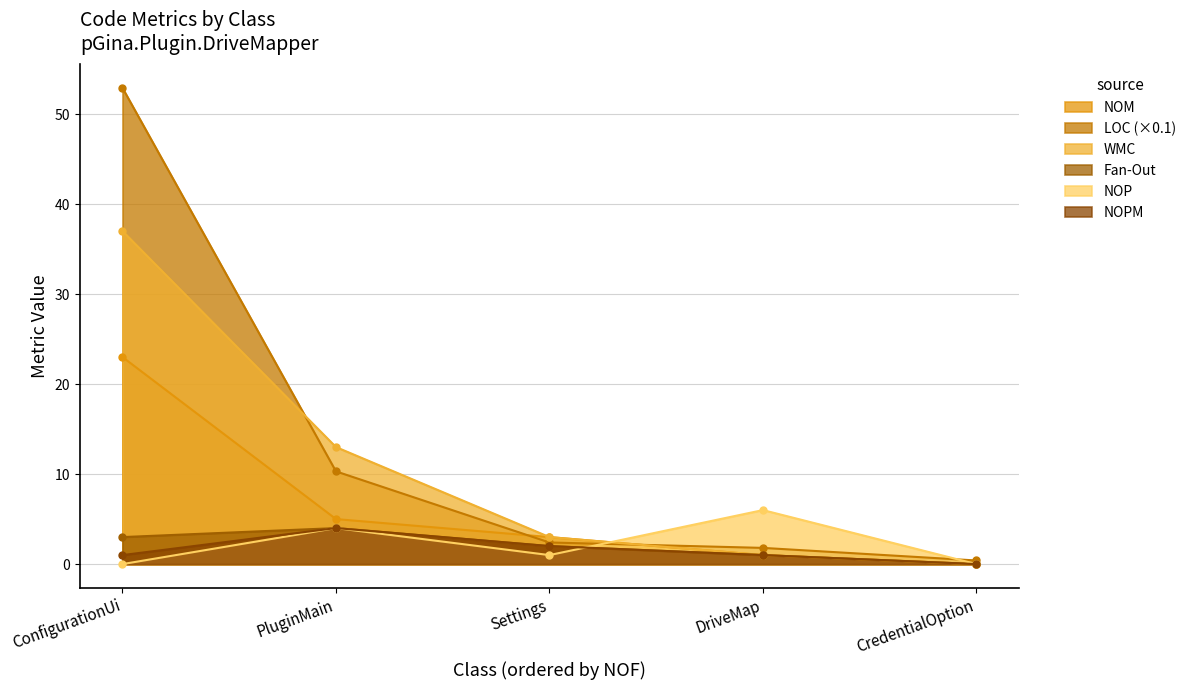

Rank the series by their maximum value, from lowest to highest.

Fan-Out, NOPM, NOP, NOM, WMC, LOC